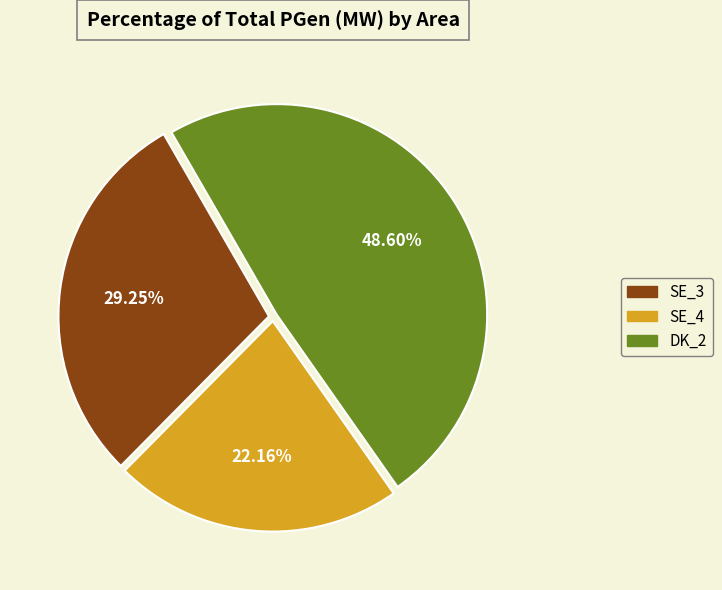

Approximately how many times larger is the value at SE_3 compared to DK_2?

0.6